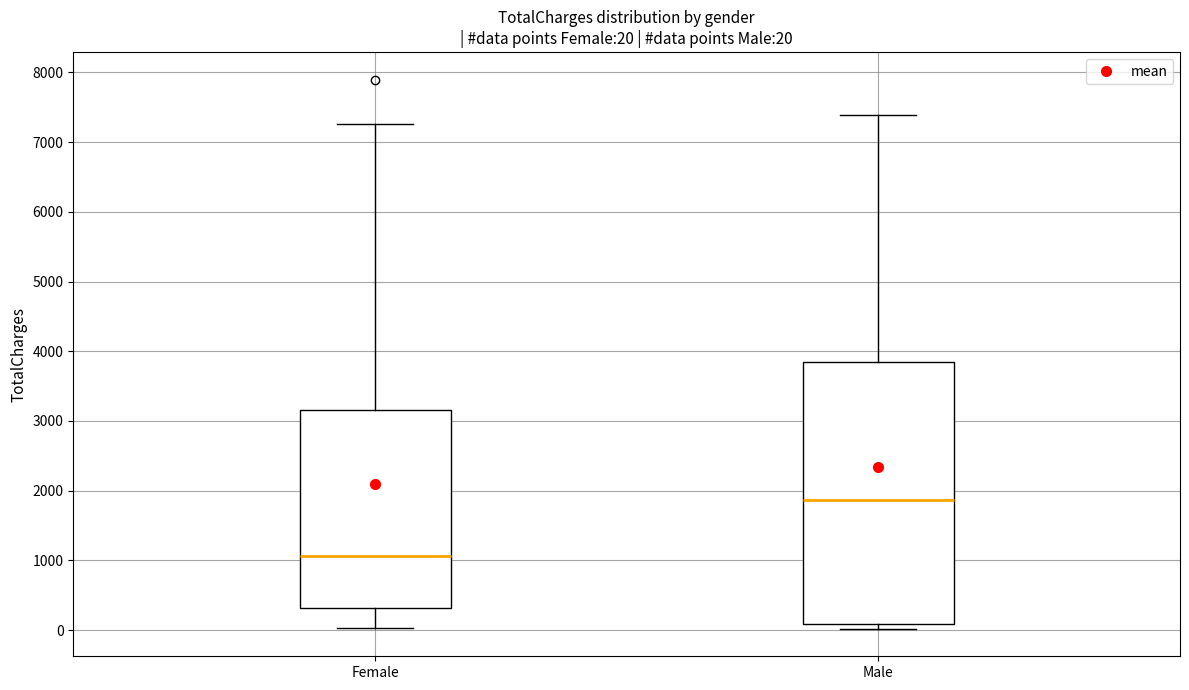

Which box's median line is the highest?

Male